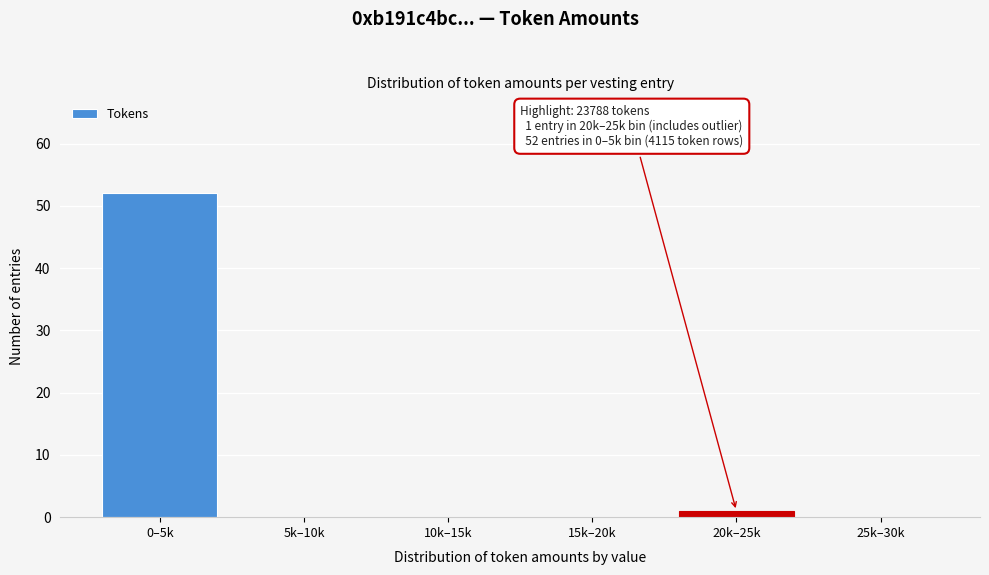

Reading left to right, what are all the values shown in this chart?

0–5k=52	5k–10k=0	10k–15k=0	15k–20k=0	20k–25k=1	25k–30k=0